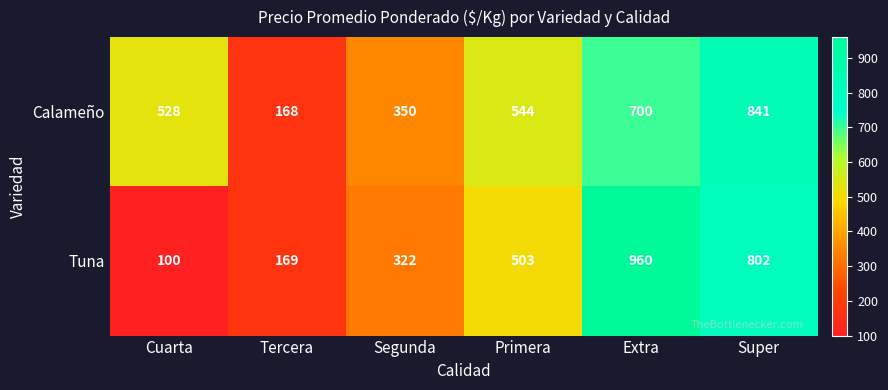

At Tercera, list the series in order from smallest to largest.

Calameño, Tuna